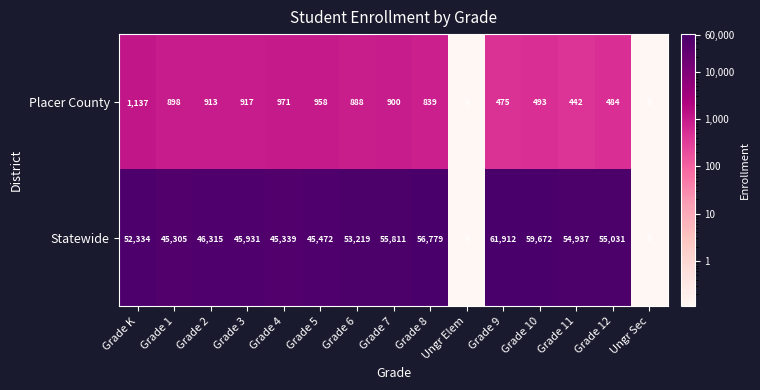

What is the difference between the Placer County values at Grade 9 and Grade K?

662